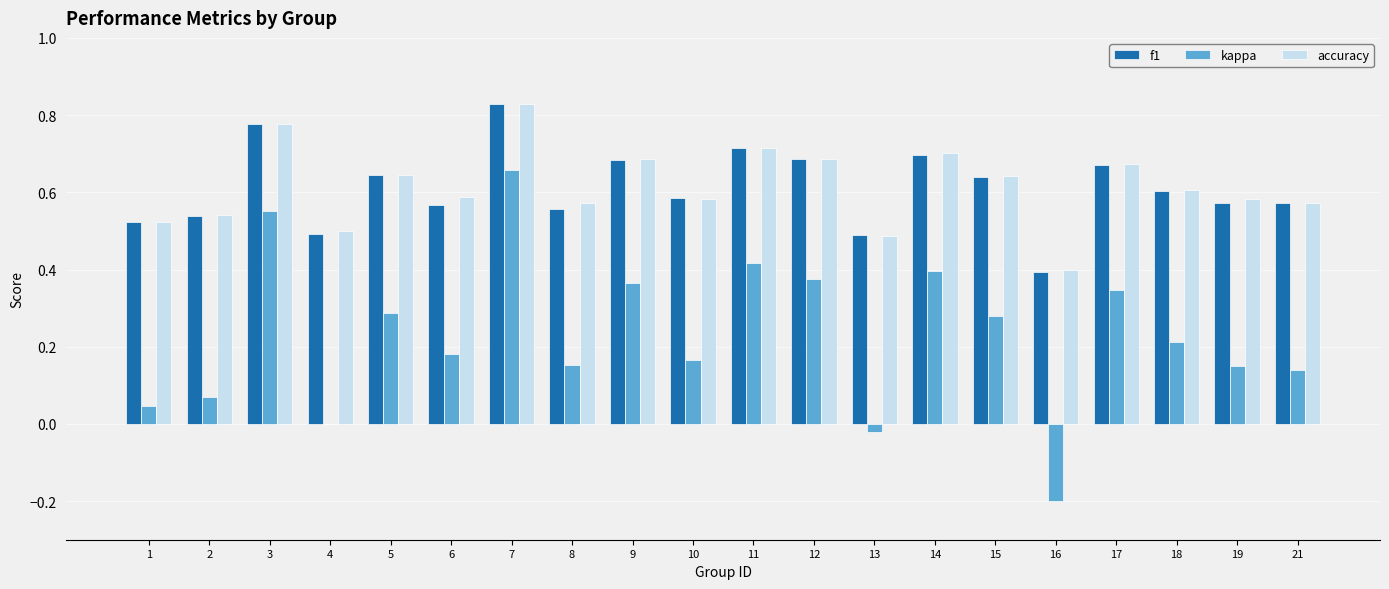

Between 2 and 10, which series saw the biggest shift?

kappa